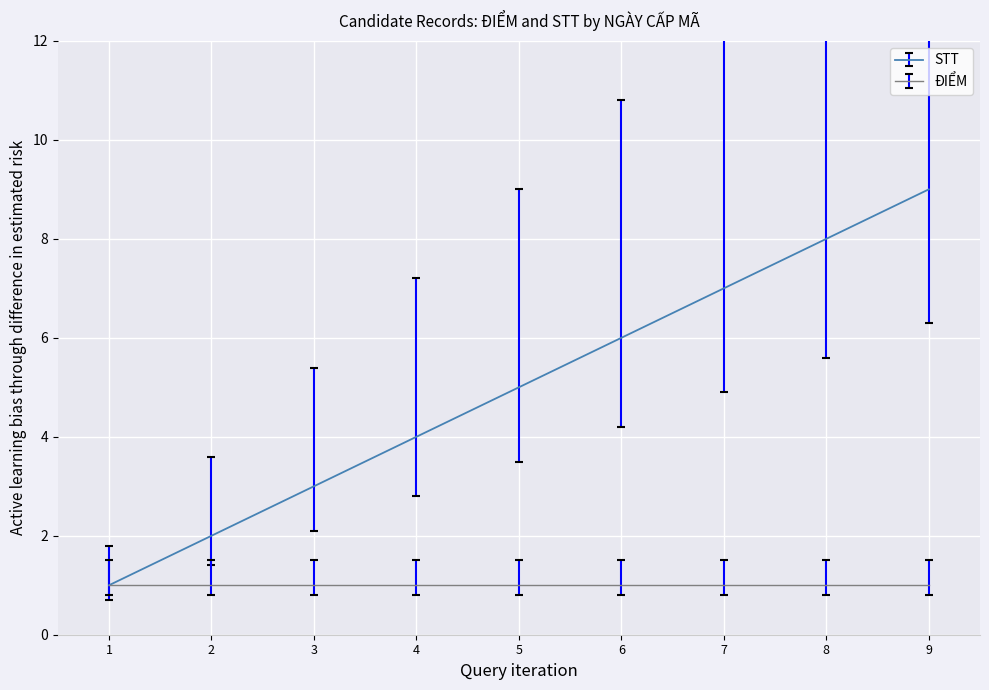

List the labels in order of STT value, smallest first.

1, 2, 3, 4, 5, 6, 7, 8, 9